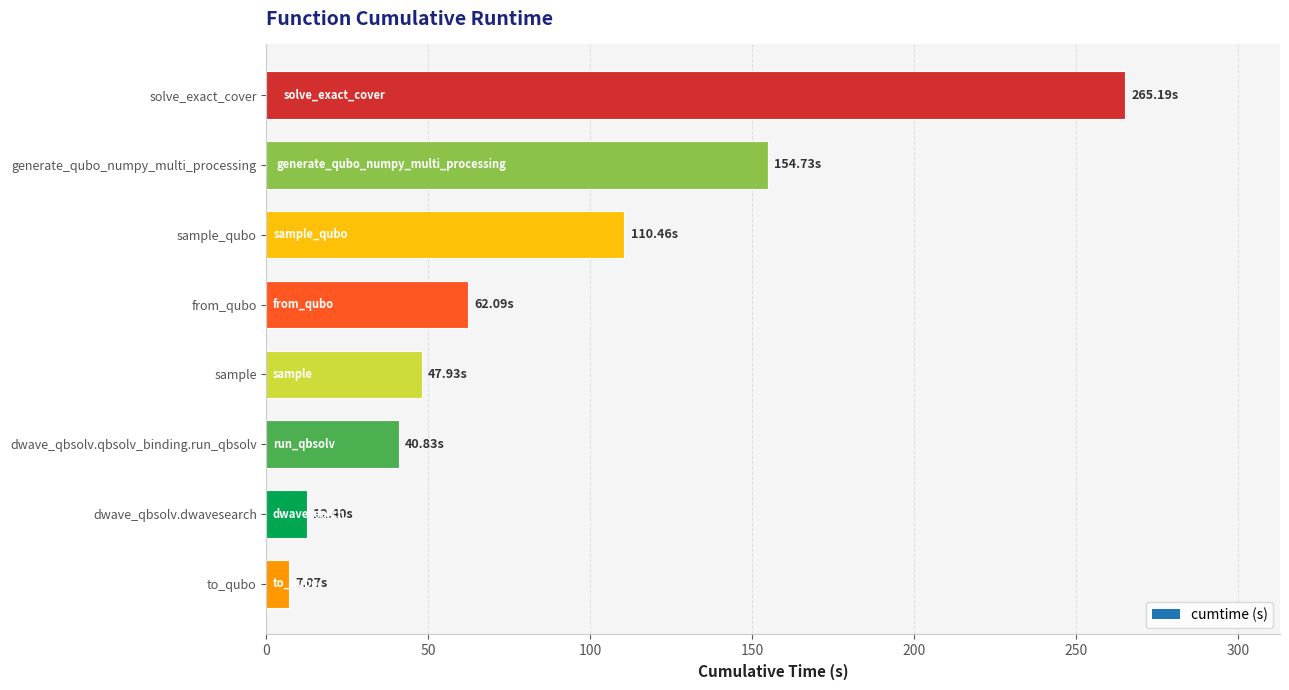

Is it true that the value at dwave_qbsolv.dwavesearch is 12.4?

True